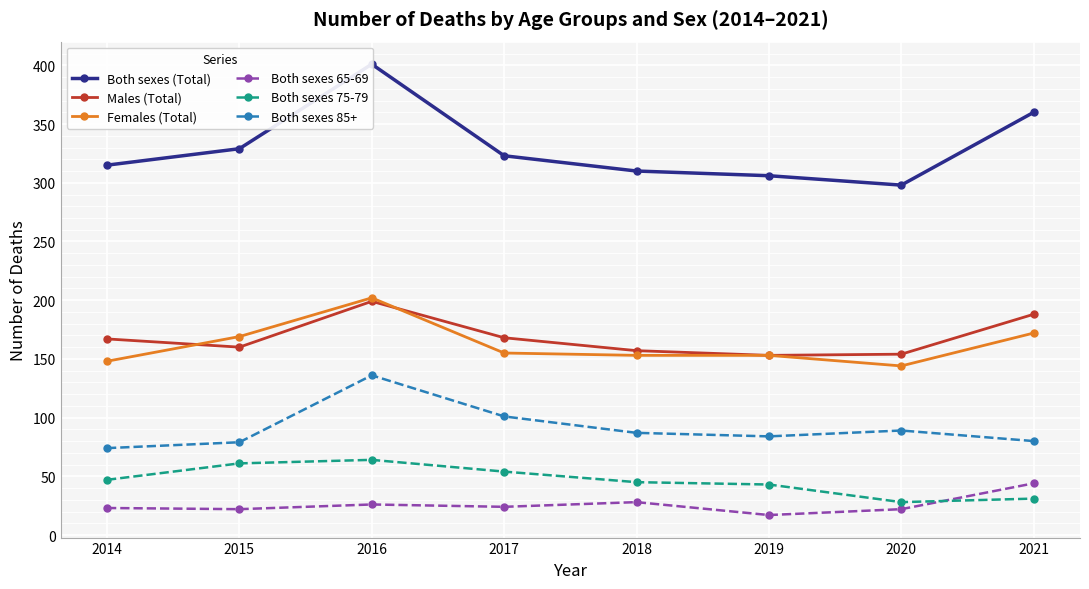

How many data points in Both sexes 85+ are above 87?

3